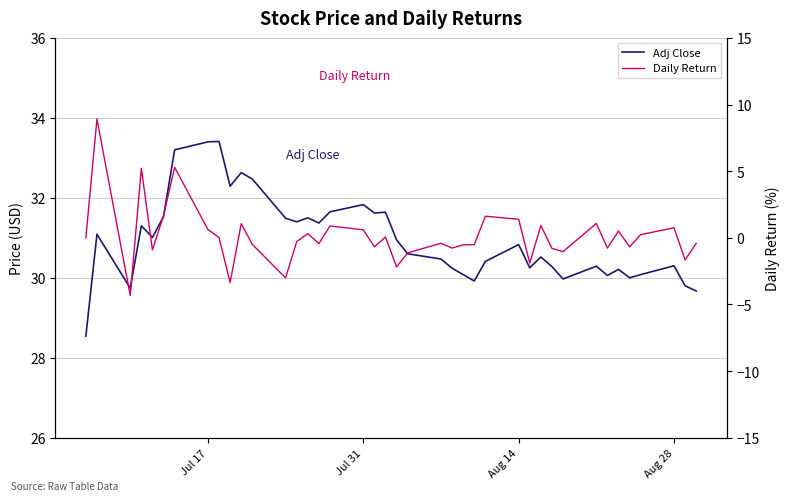

How many interior local peaks does the Adj Close series have?

12